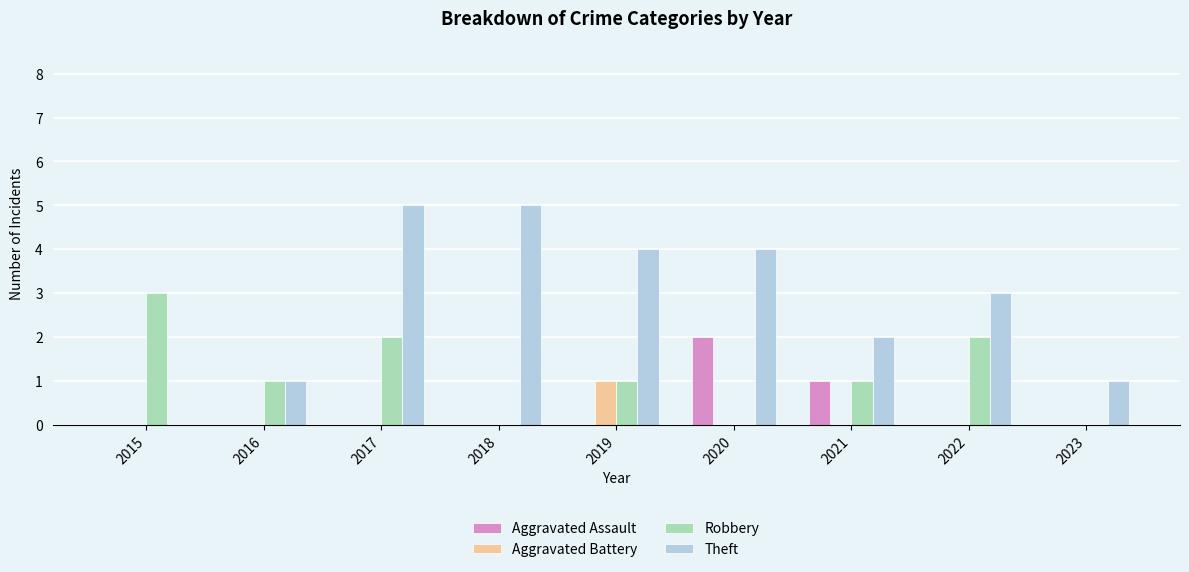

Between 2019 and 2020, which series saw the biggest shift?

Aggravated Assault